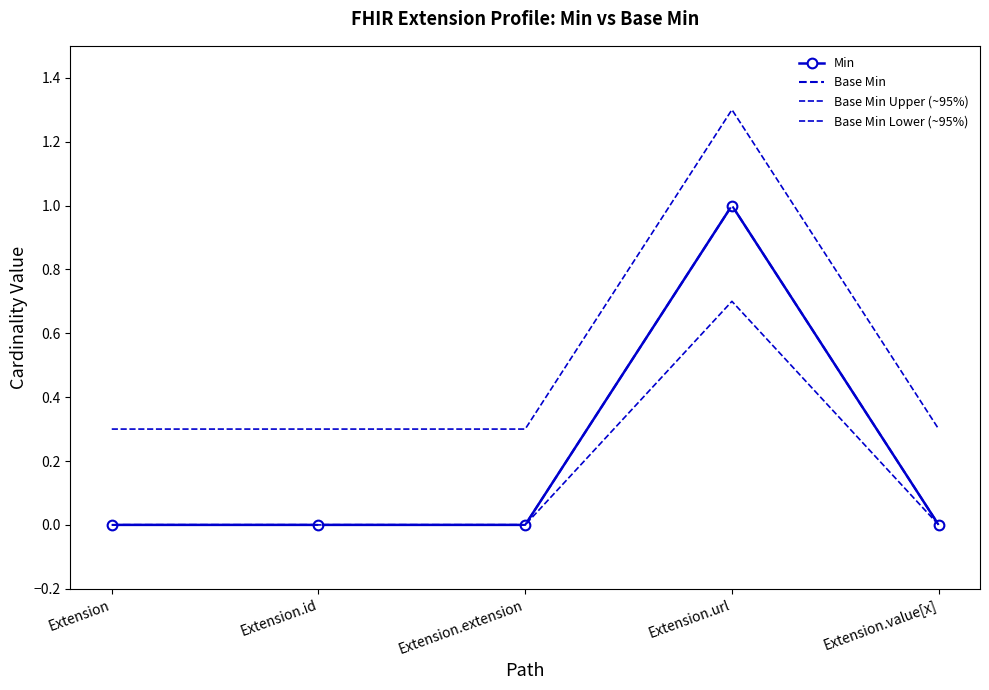

What are all the series names shown in the legend?

Min, Base Min, Base Min Upper (~95%), Base Min Lower (~95%)